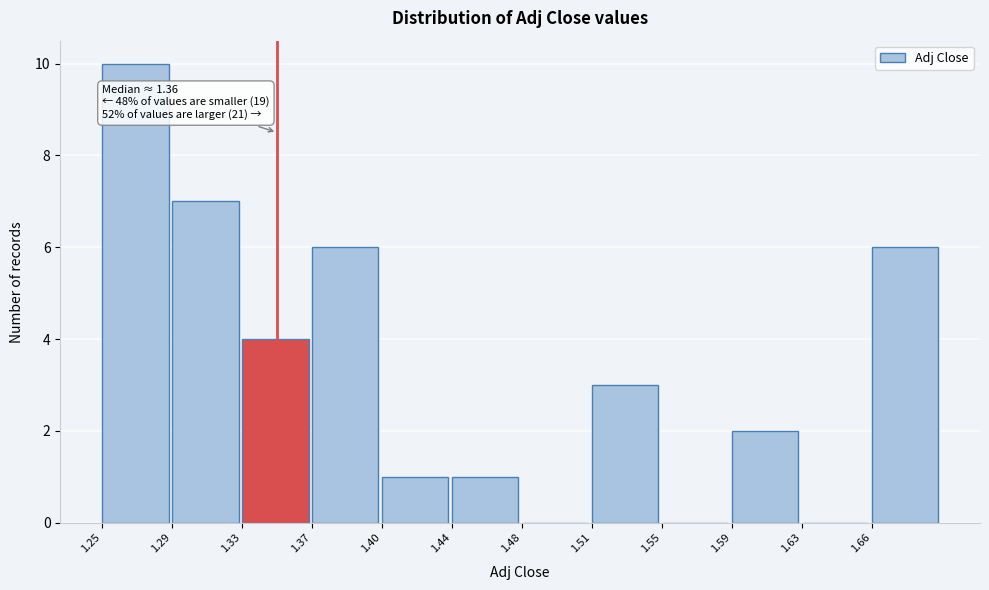

Reading right to left, extract all data points from this chart.

1.66=6	1.63=0	1.59=2	1.55=0	1.51=3	1.48=0	1.44=1	1.40=1	1.37=6	1.33=4	1.29=7	1.25=10